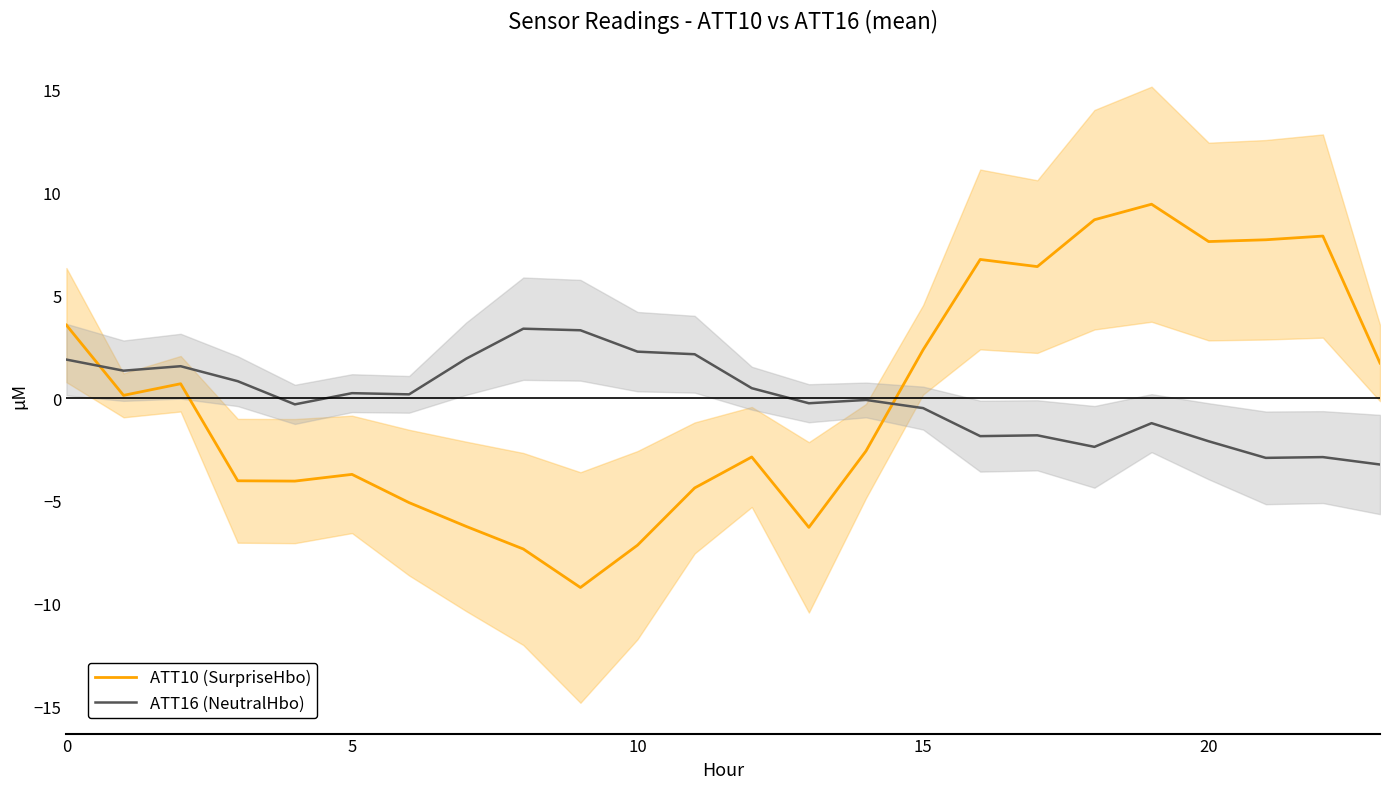

How many intersections are there between ATT10 (SurpriseHbo) and ATT16 (NeutralHbo)?

2